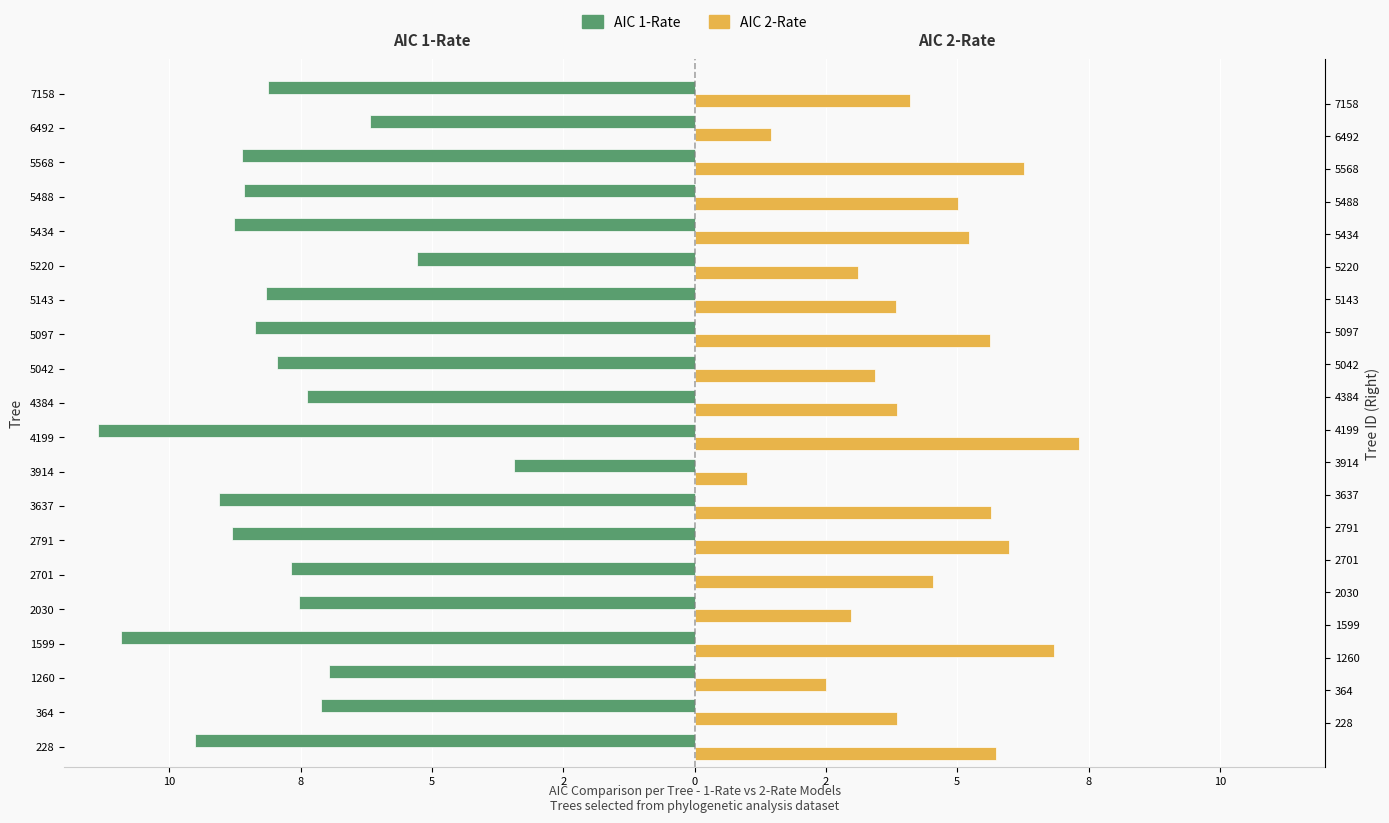

True or false: AIC.1Rate has a value of -8.2 at 5143.

True